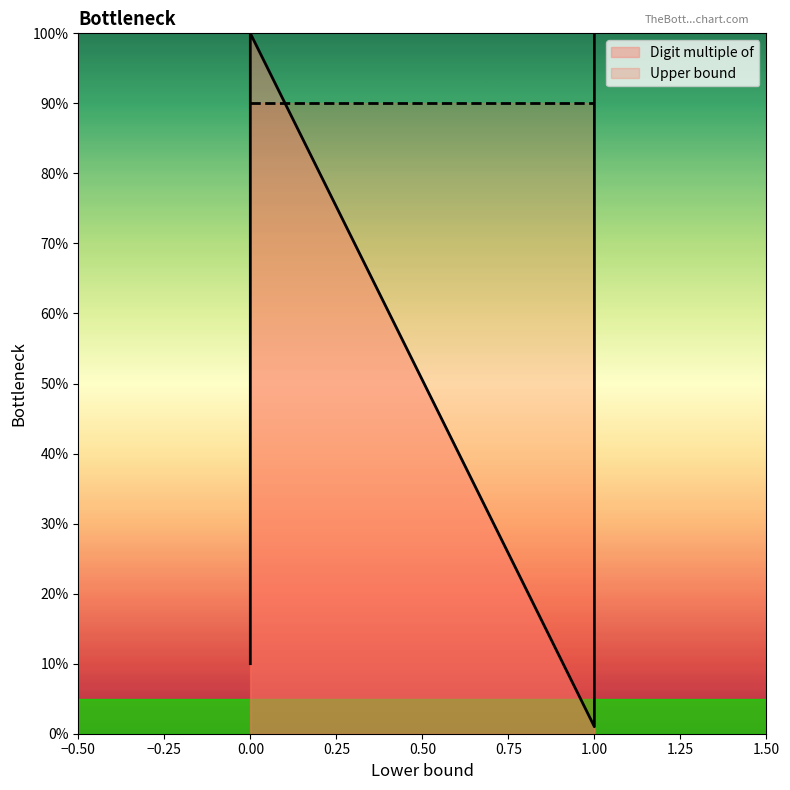

The Upper bound series shows 9.0 at 0. True or false?

True